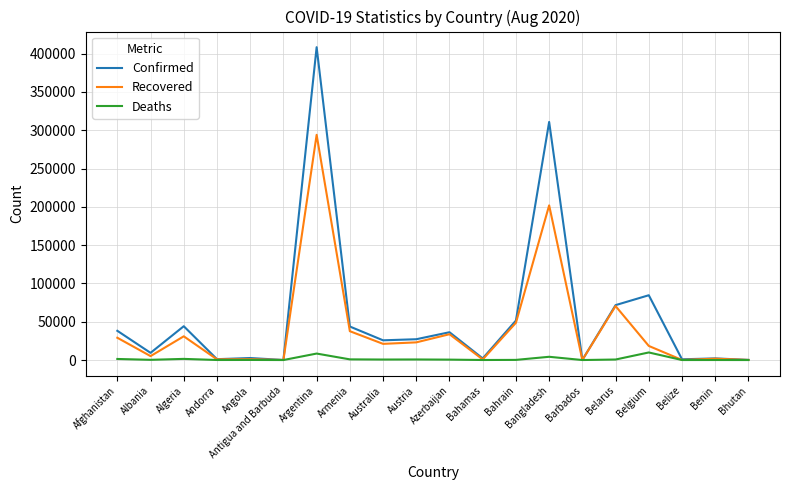

Is it true that Recovered equals 43635 at Afghanistan?

False